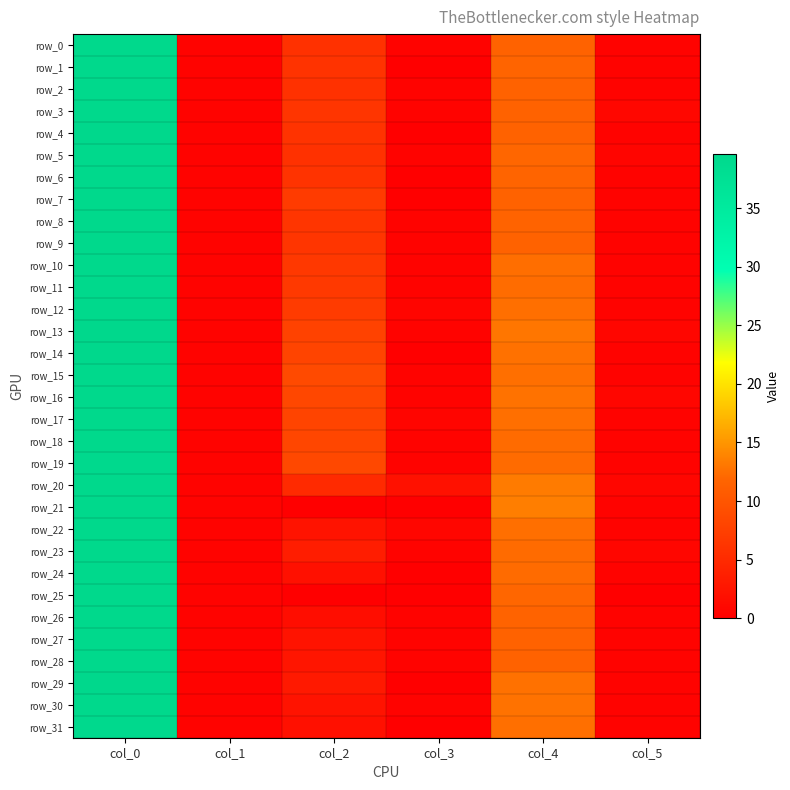

How many values in the row_31 series exceed 2?

2